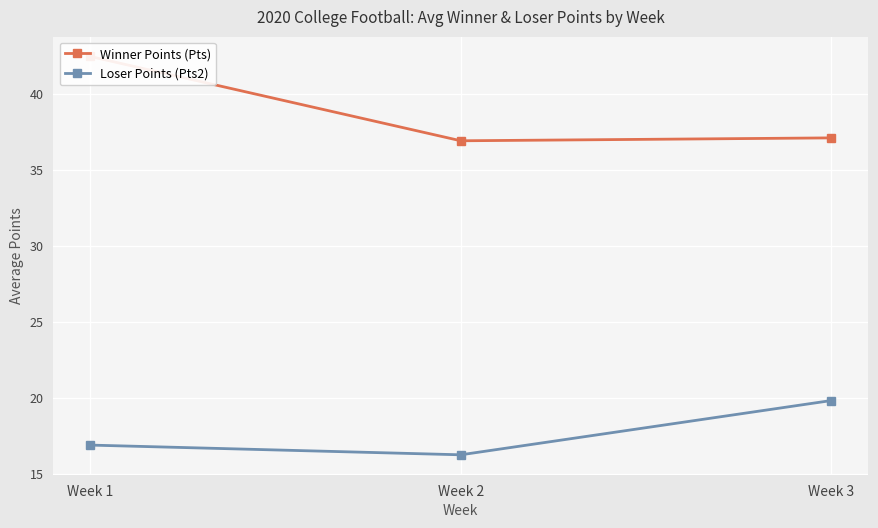

How many lines are shown in the chart?

2